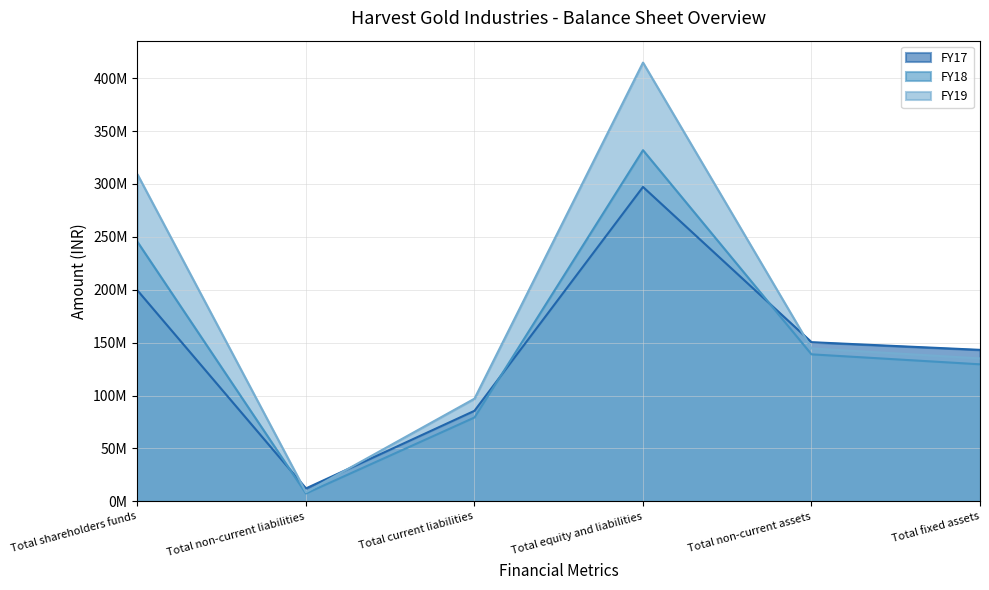

Which category has the lowest value in the FY19 series?

Total non-current liabilities